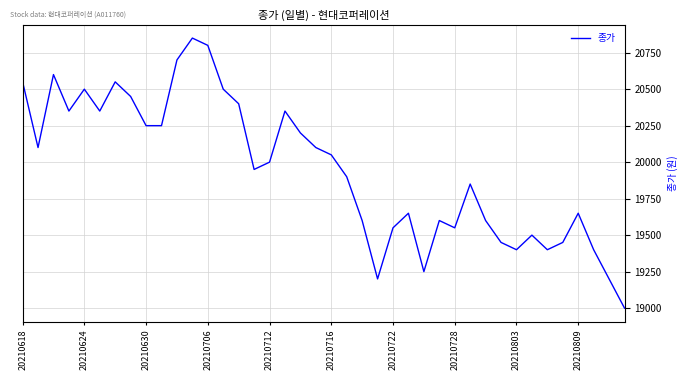

What is the difference between the maximum and minimum values?

1850